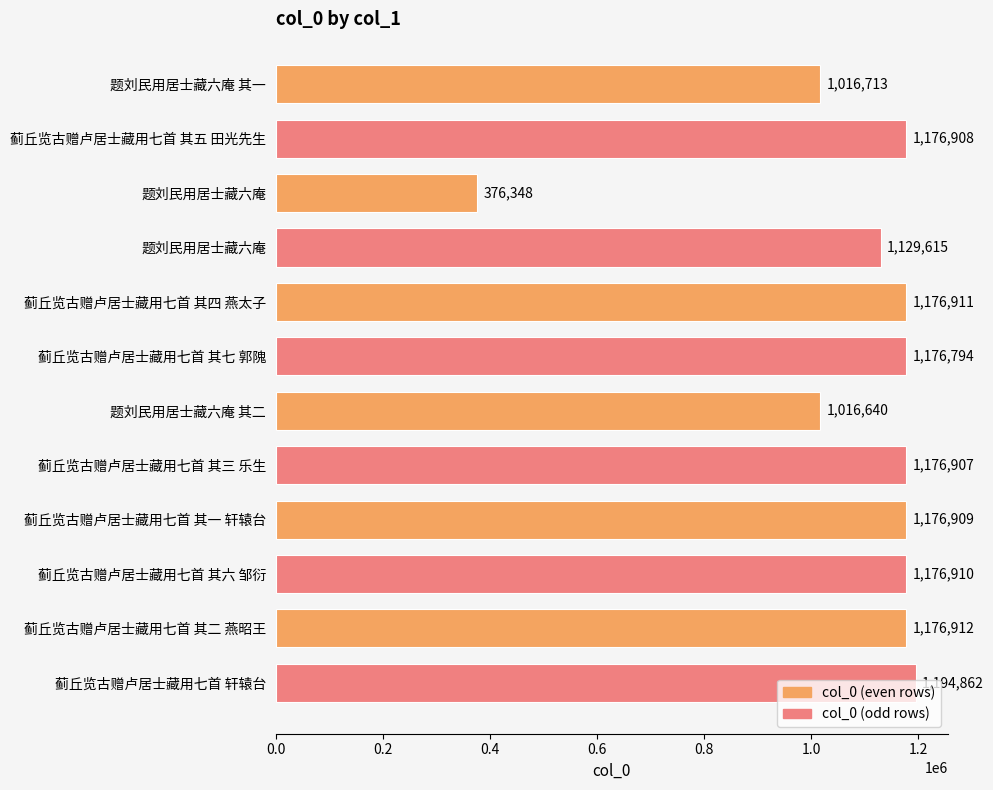

Are the bars horizontal?

Yes